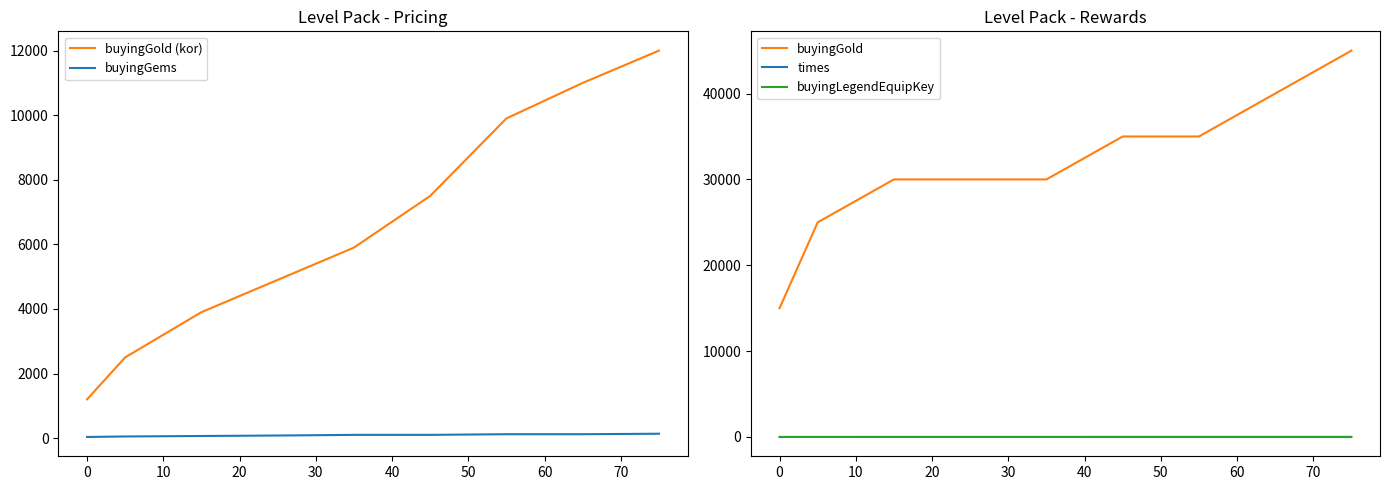

True or false: times and buyingGold intersect in this chart.

False